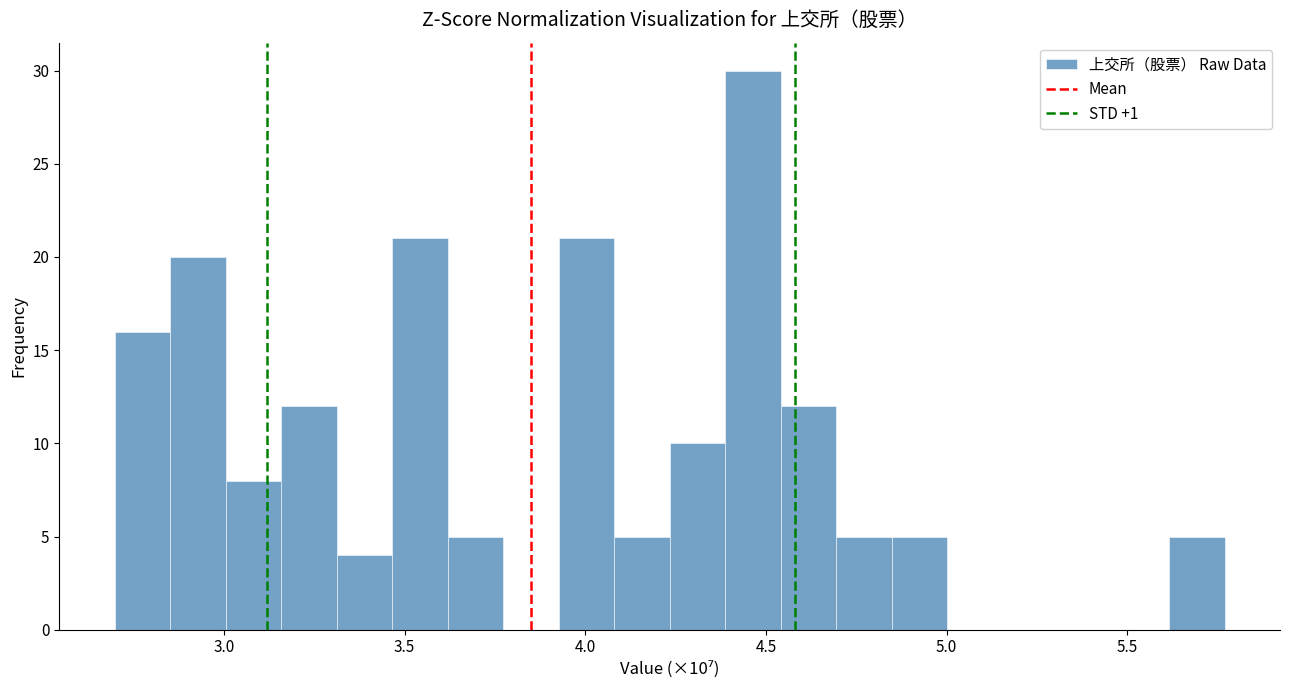

Around what value on the x-axis is the tallest bar? Give the approximate position of its centre, as read against the axis.

4.45